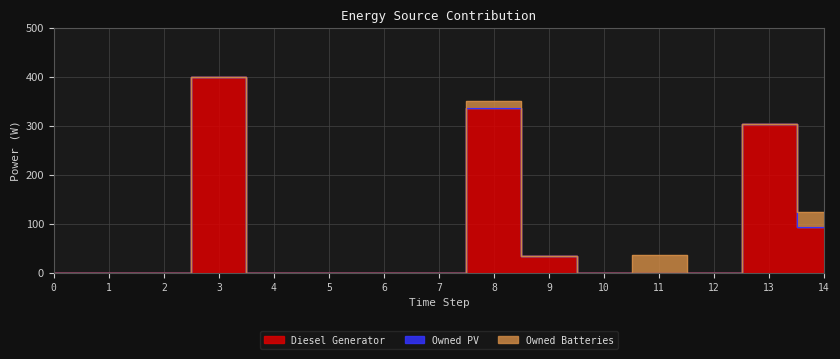

True or false: Diesel Generator and Owned PV intersect in this chart.

False